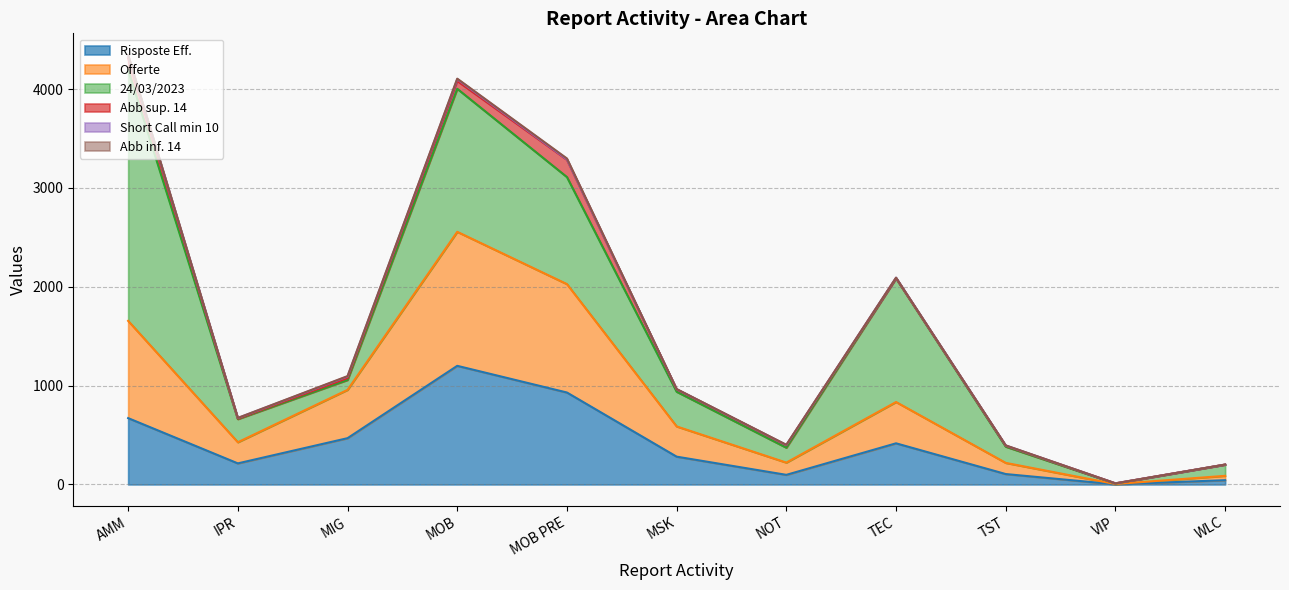

True or false: Abb inf. 14 has a value of 0.0 at VIP.

True